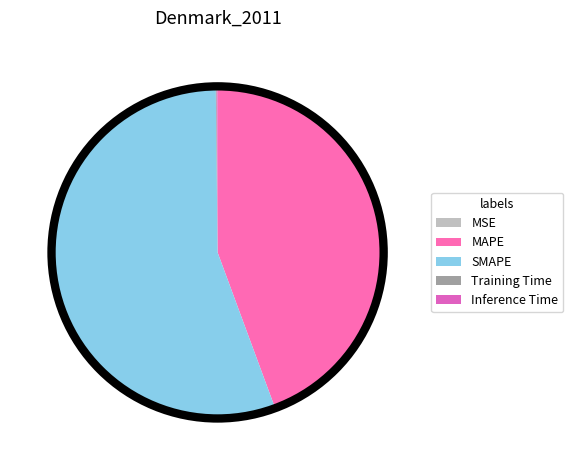

Which slice is the largest?

SMAPE